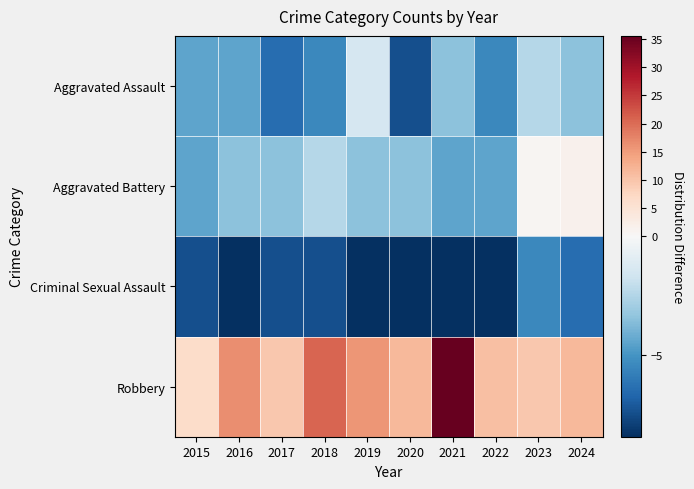

How many distinct data groups are displayed?

4